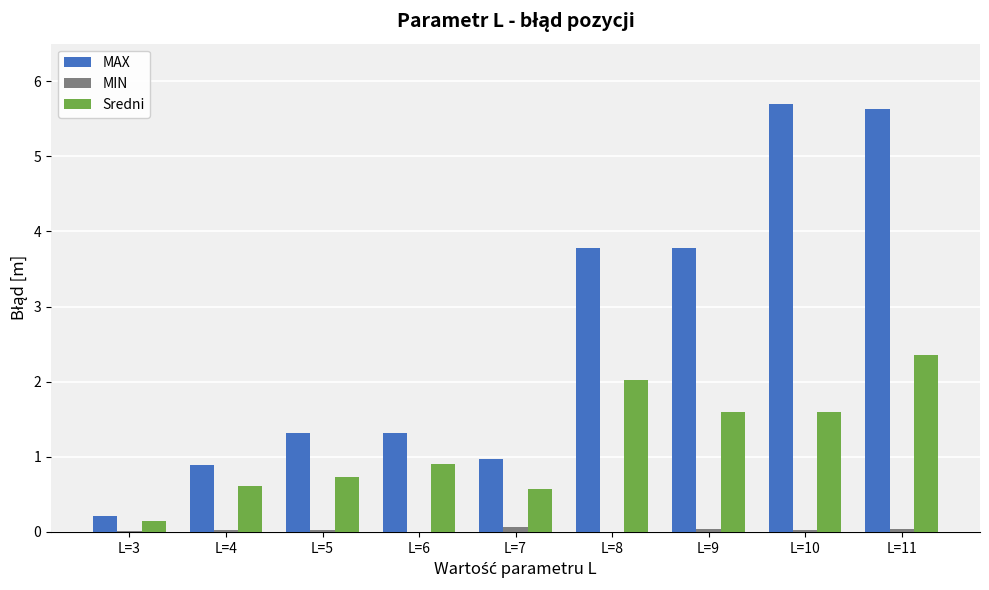

Which series has the largest total across all categories?

MAX